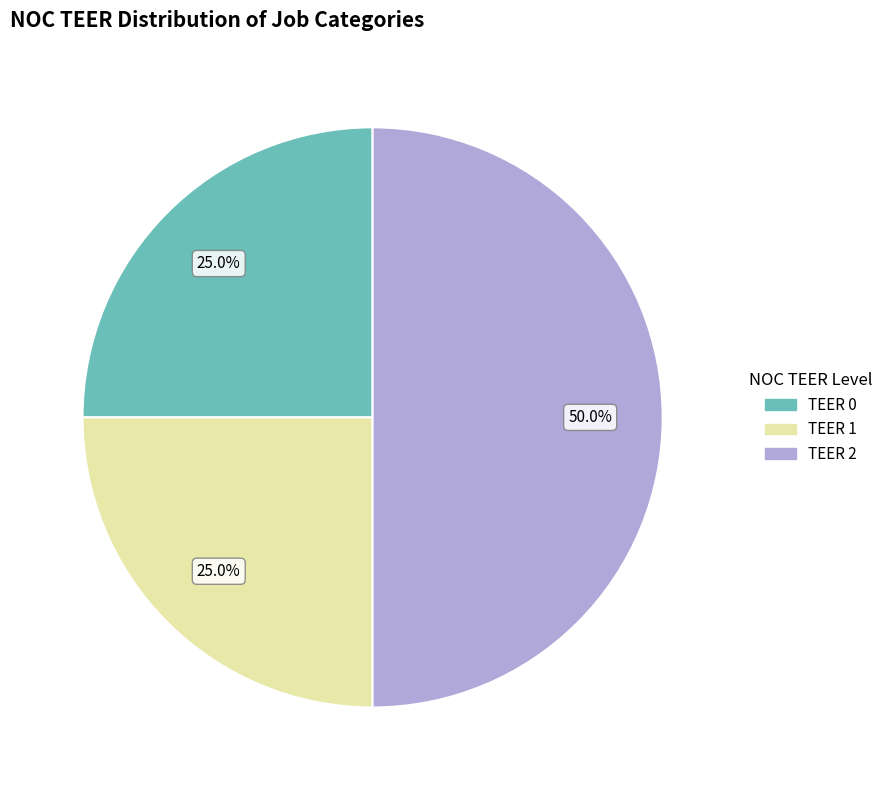

Between TEER 0 and TEER 2, which is larger?

TEER 2